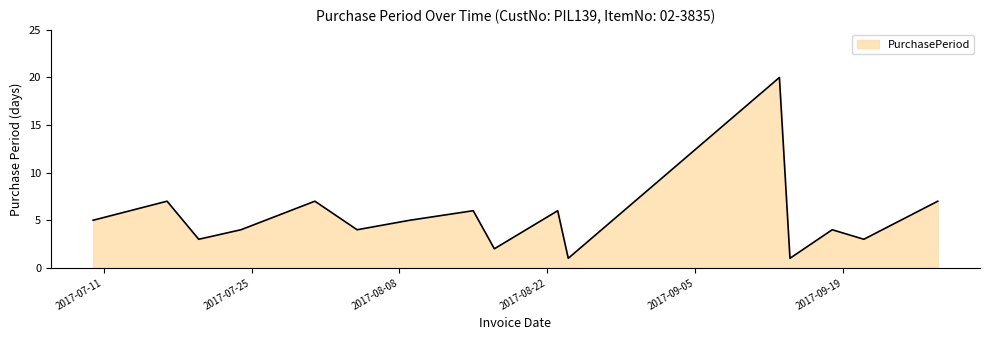

What is the greatest value displayed?

20